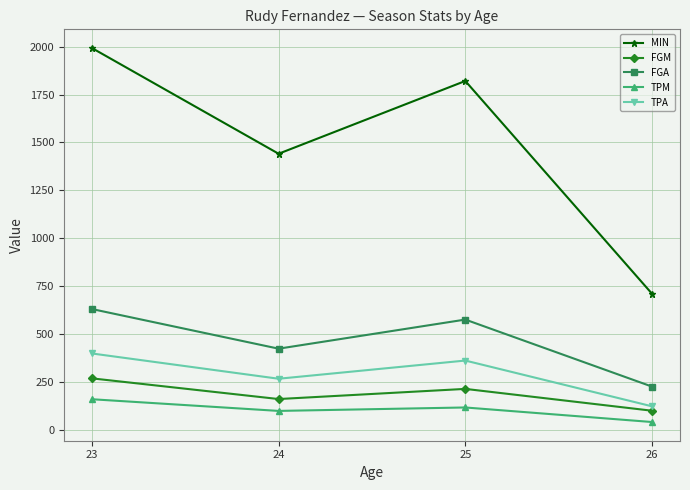

How many FGM values are between 160 and 268?

3